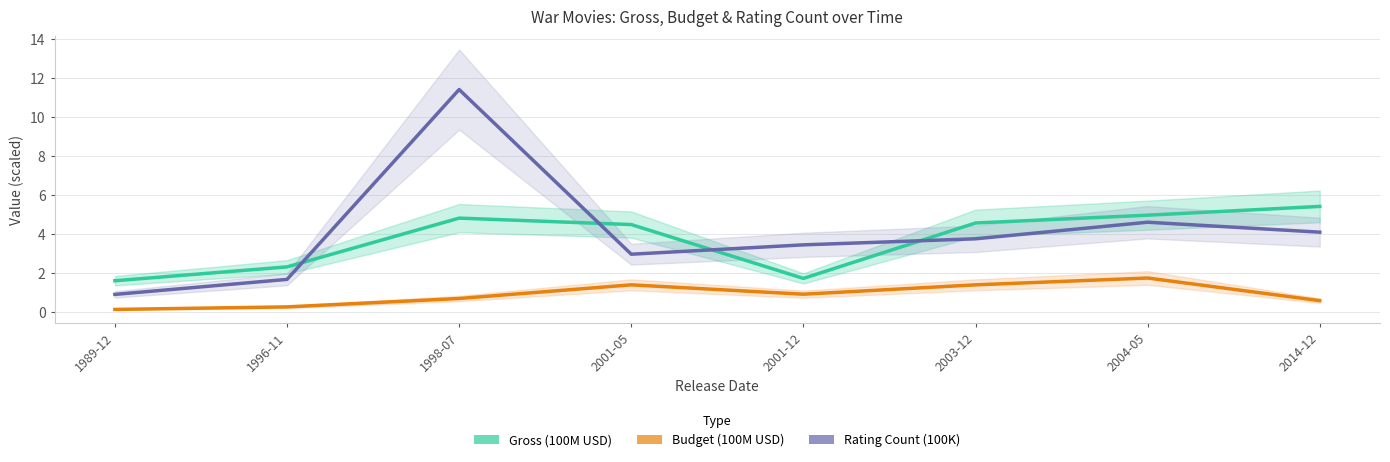

True or false: Gross (100M USD) has more than 2 interior local peaks.

False